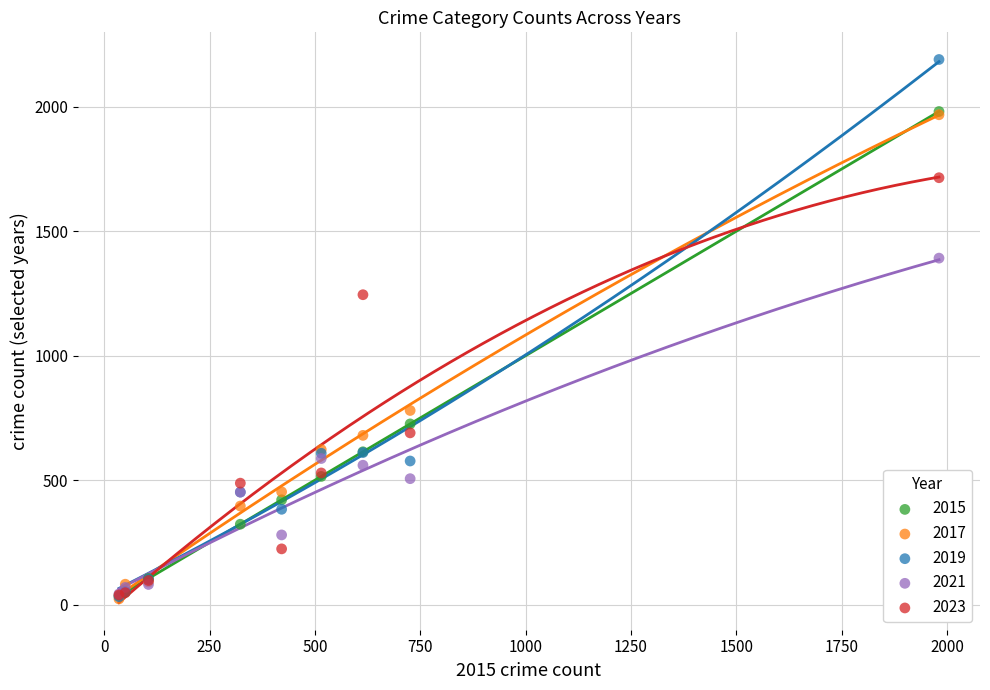

Across all series, what Y value is closest to 1106?

1245